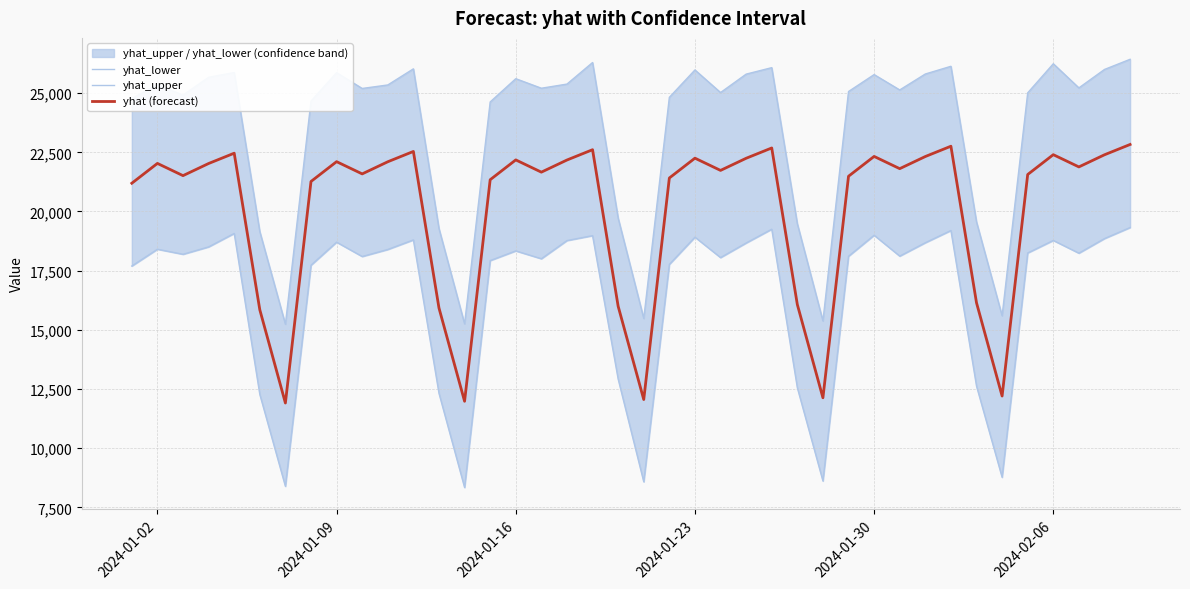

How many data points in yhat_upper are less than 25206?

20